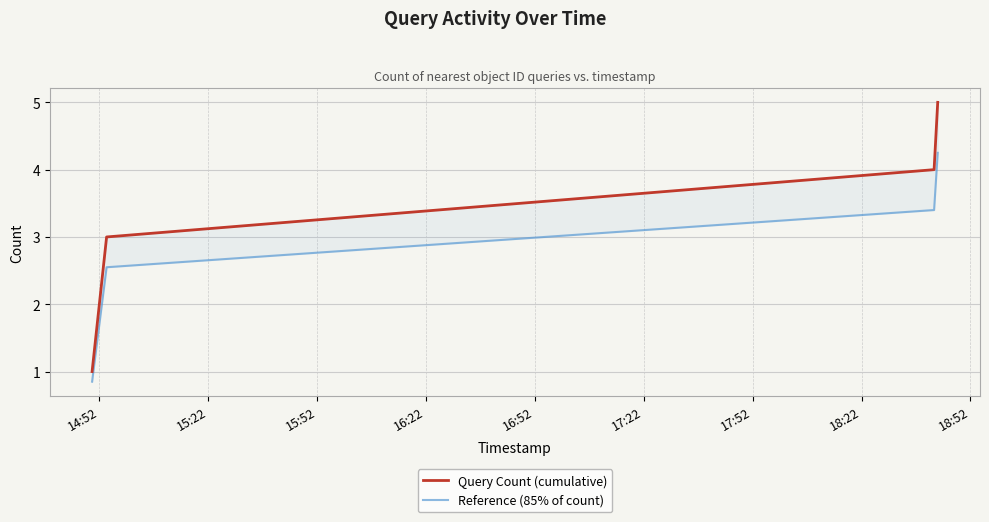

What is the value of the Reference (85% of count) point at the 5th from the left?

4.2